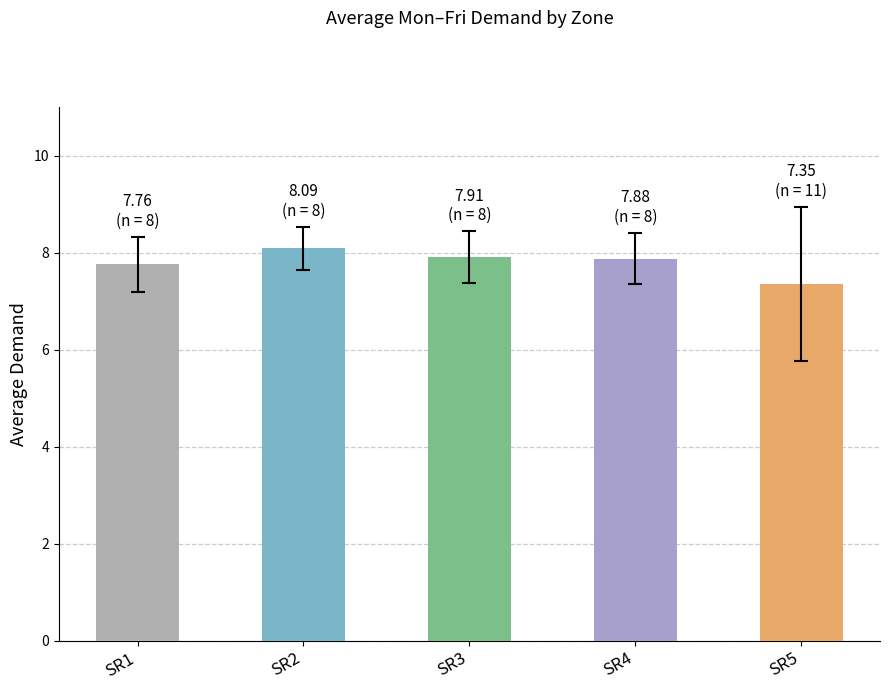

Which label corresponds to the smallest value in the chart?

SR5